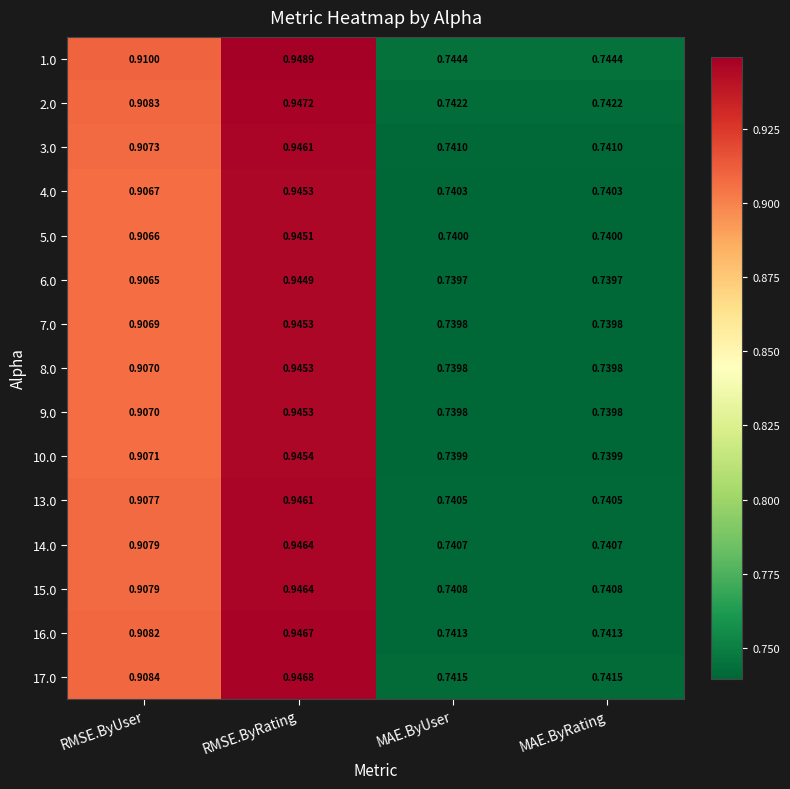

Which category has the highest value in the 4.0 series?

RMSE.ByRating